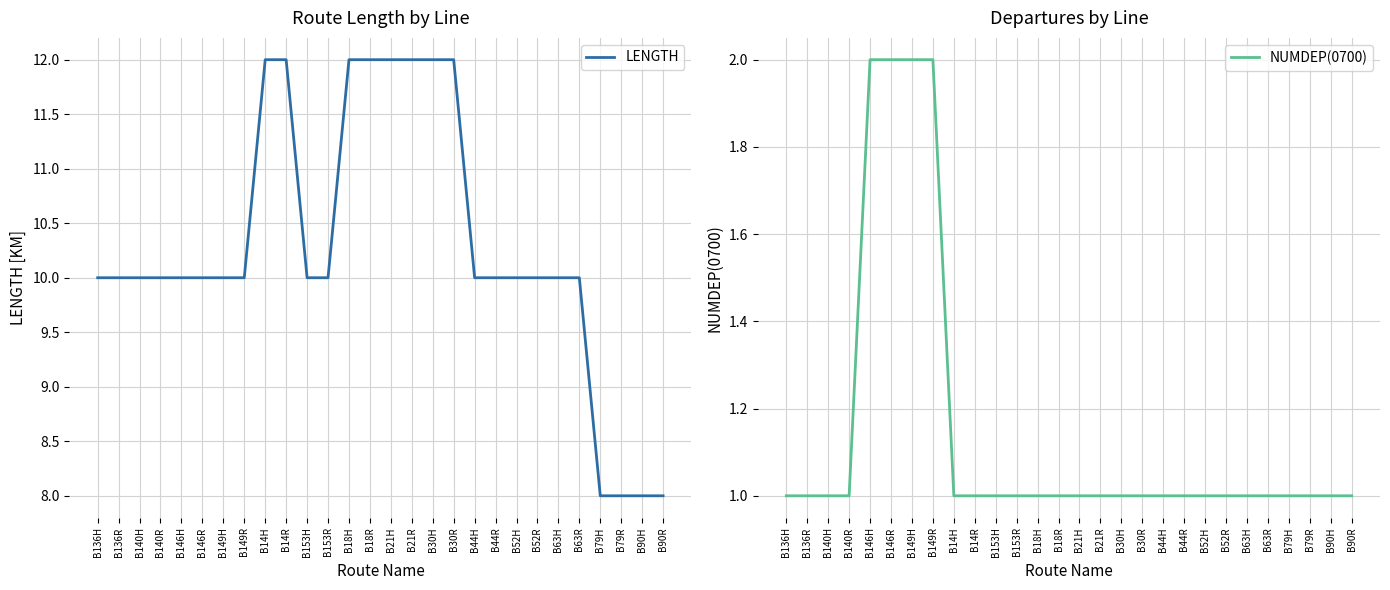

List the labels in order of NUMDEP(0700) value, smallest first.

B136H, B136R, B140H, B140R, B14H, B14R, B153H, B153R, B18H, B18R, B21H, B21R, B30H, B30R, B44H, B44R, B52H, B52R, B63H, B63R, B79H, B79R, B90H, B90R, B146H, B146R, B149H, B149R